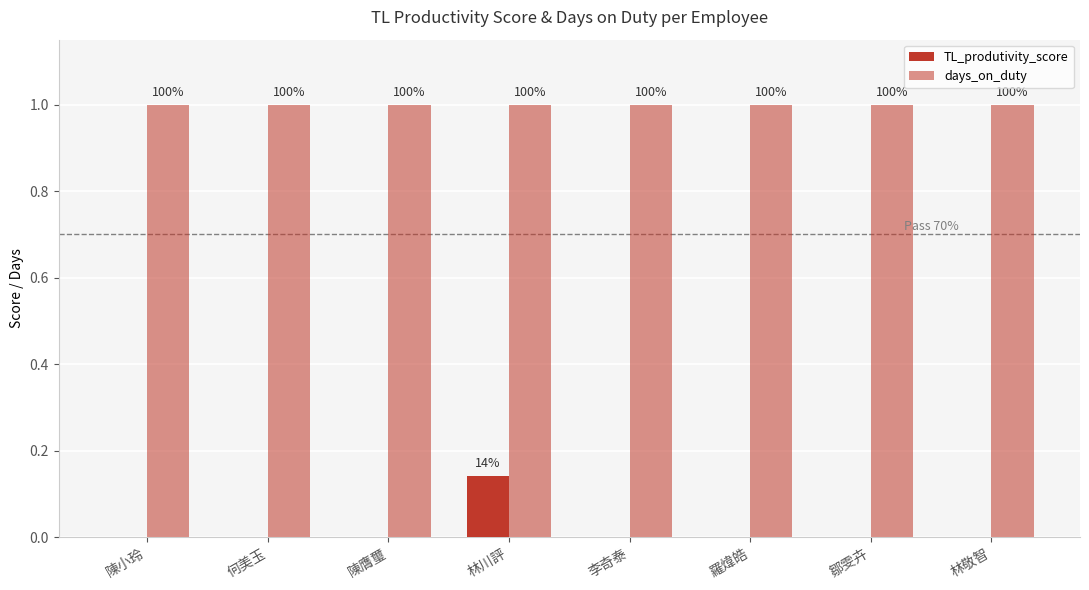

Rank the series by their maximum value, from highest to lowest.

days_on_duty, TL_produtivity_score